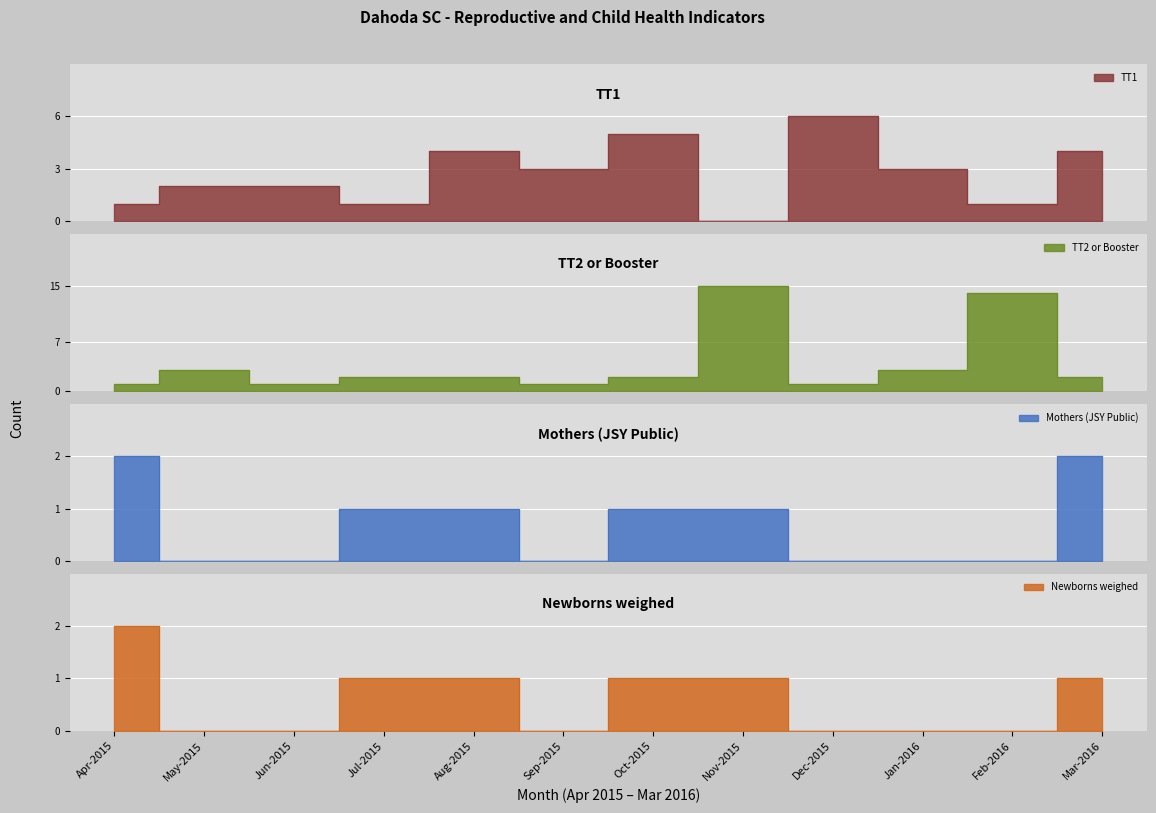

Count the number of categories in the chart.

12